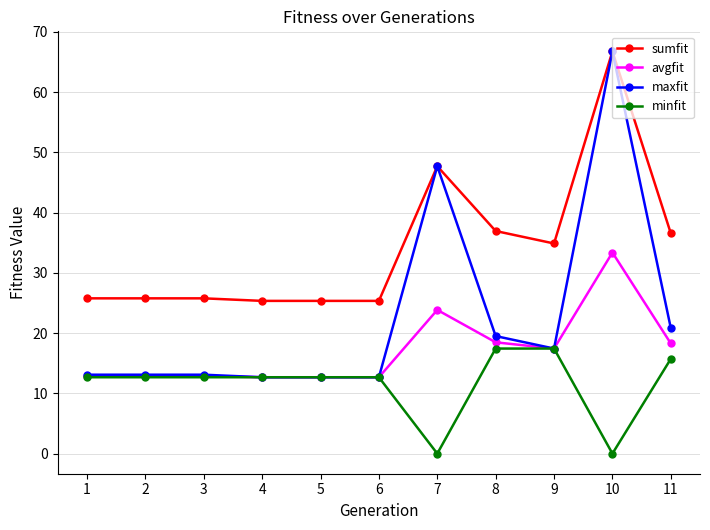

How many series are shown in this chart?

4